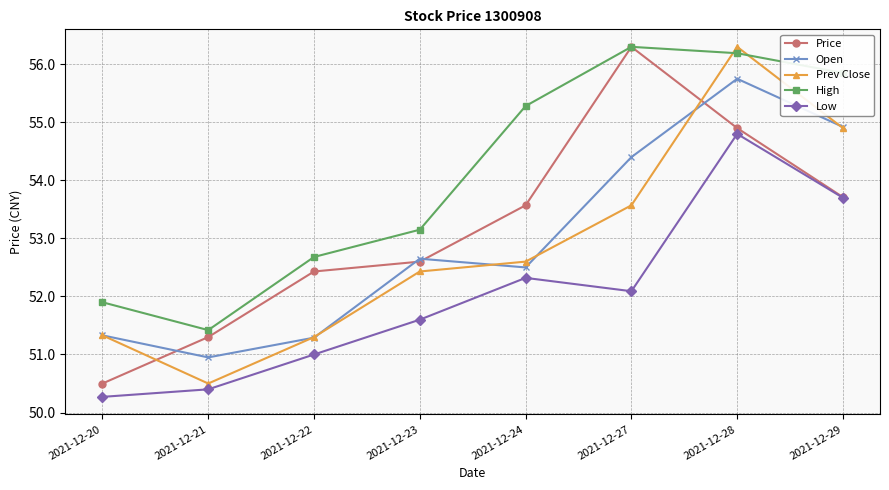

At which label does Price reach its peak?

2021-12-27